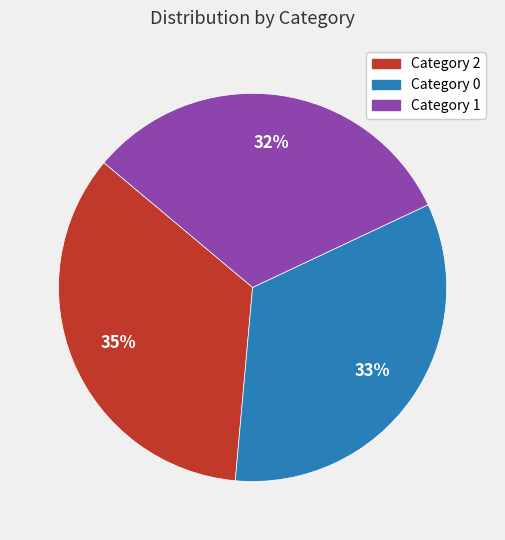

Count the number of slices in the pie.

3